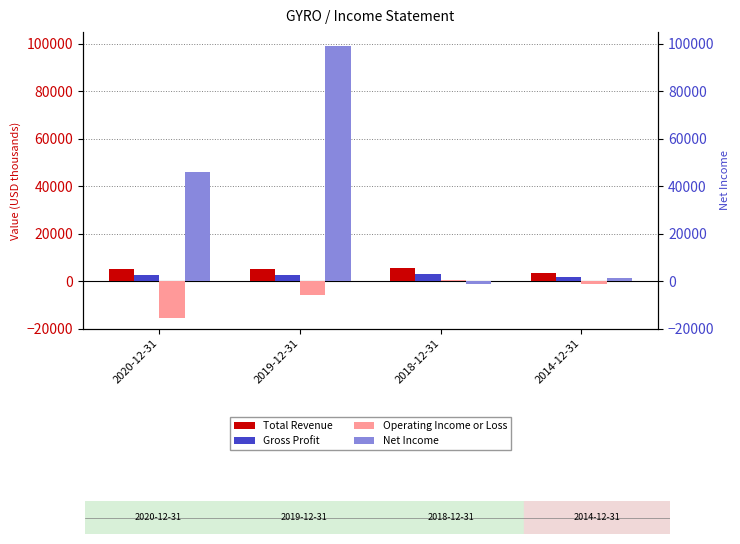

Reading left to right, extract all data points from this chart.

Total Revenue: 5000	5000	5500	3400
Gross Profit: 2500	2700	3200	1900
Operating Income or Loss: -15700	-5800	400	-1000
Net Income: 46100	99000	-1100	1500